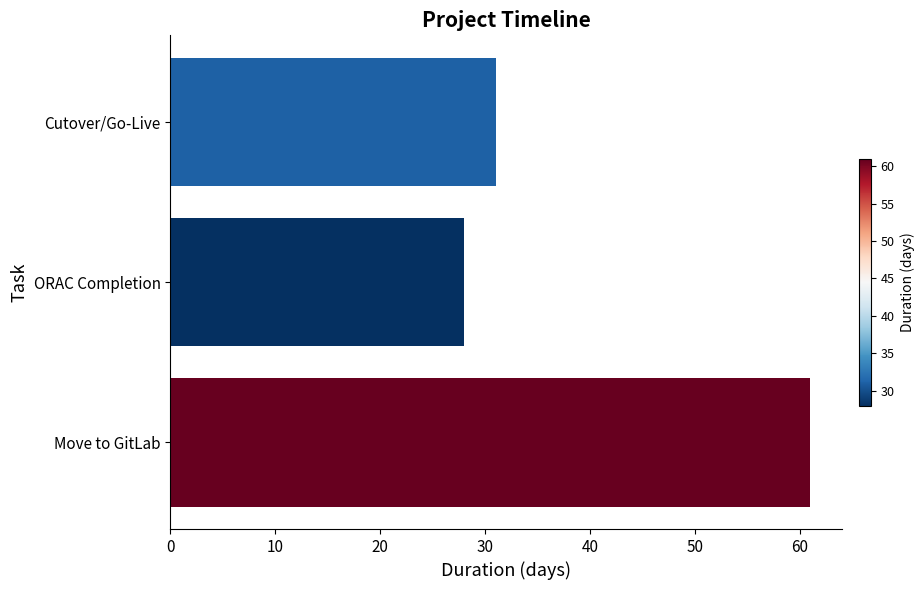

At which category does the chart reach its minimum across all series?

ORAC Completion